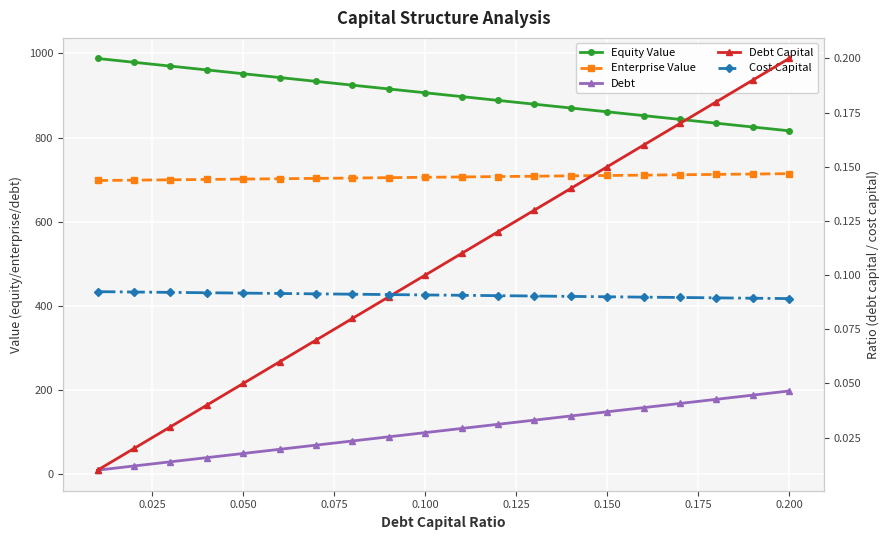

What is the maximum value shown in the chart?

987.9